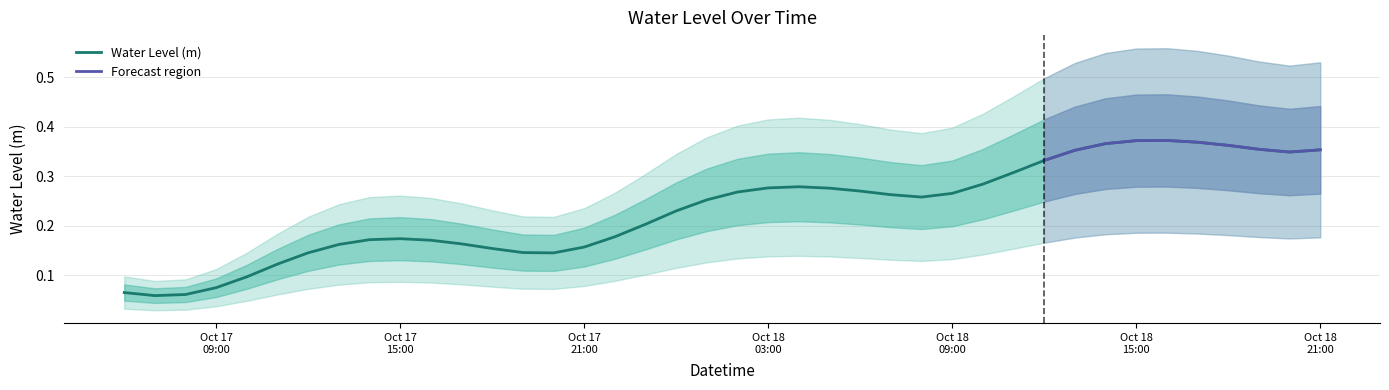

At which category does the chart reach its minimum across all series?

2024-10-17 07:00:00